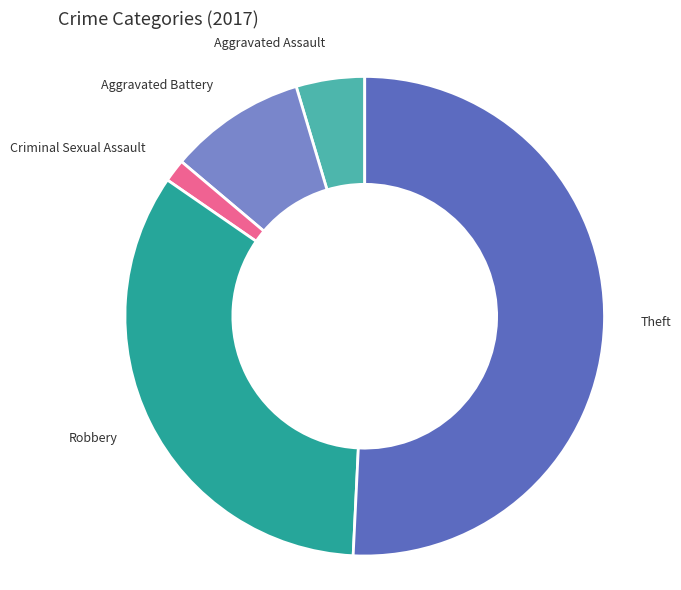

Is there a majority slice in this chart?

Yes